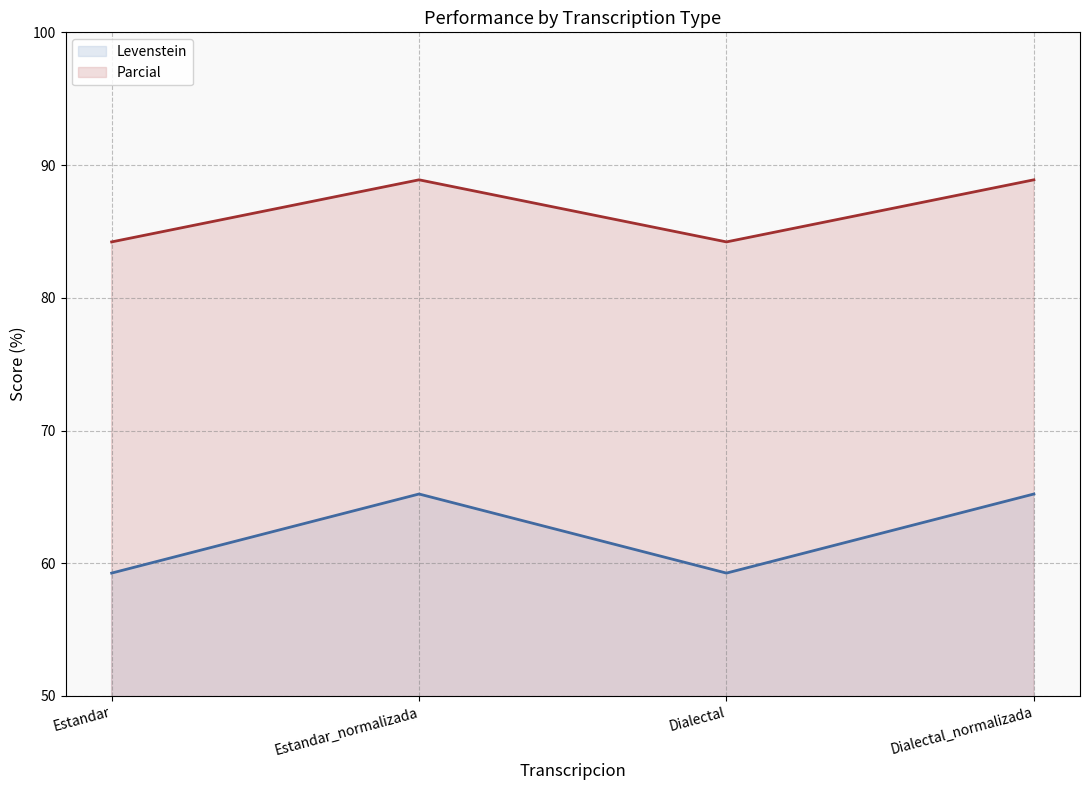

How many lines are shown in the chart?

2